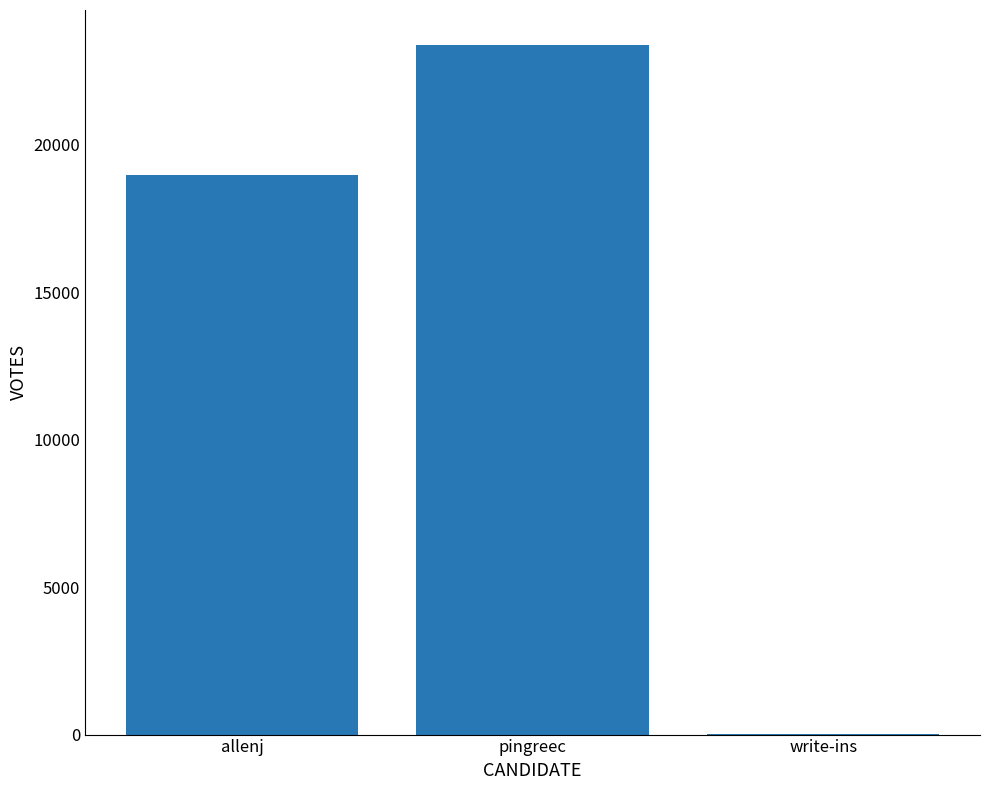

Approximately how many times larger is the value at pingreec compared to allenj?

1.2